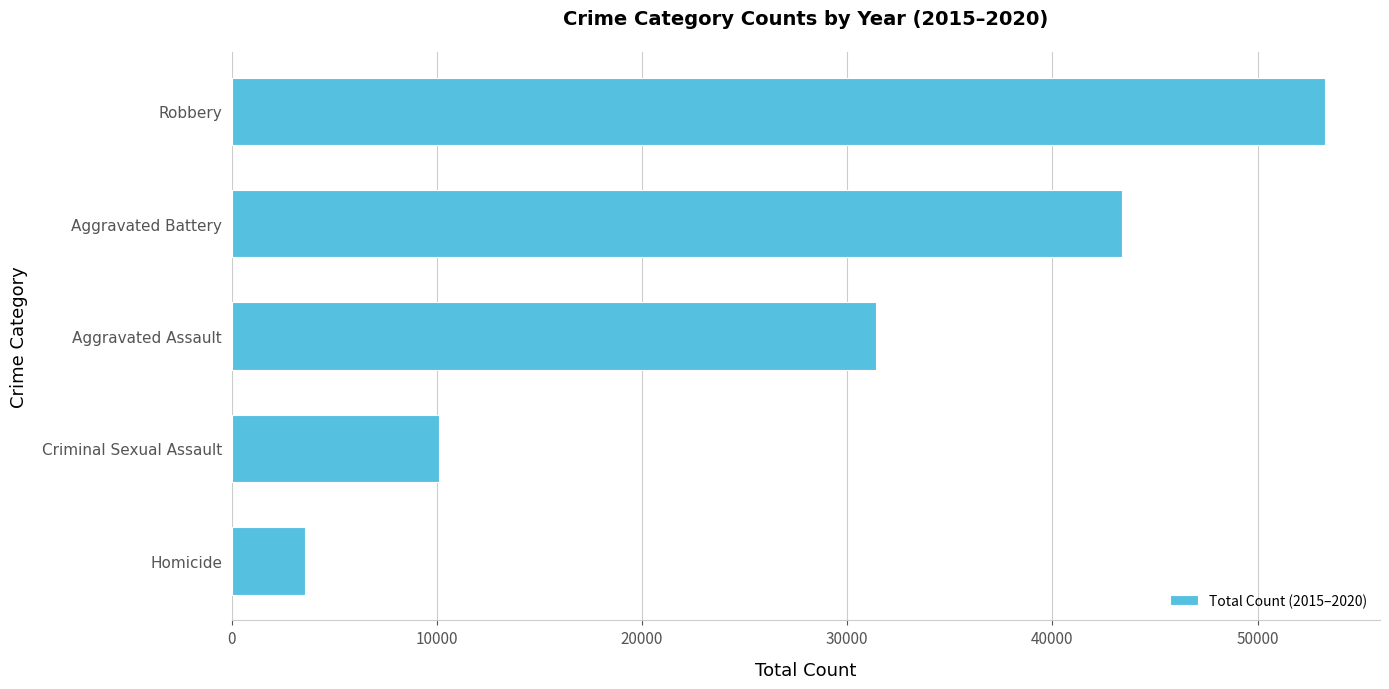

The chart shows a value of 13398 at Criminal Sexual Assault. True or false?

False